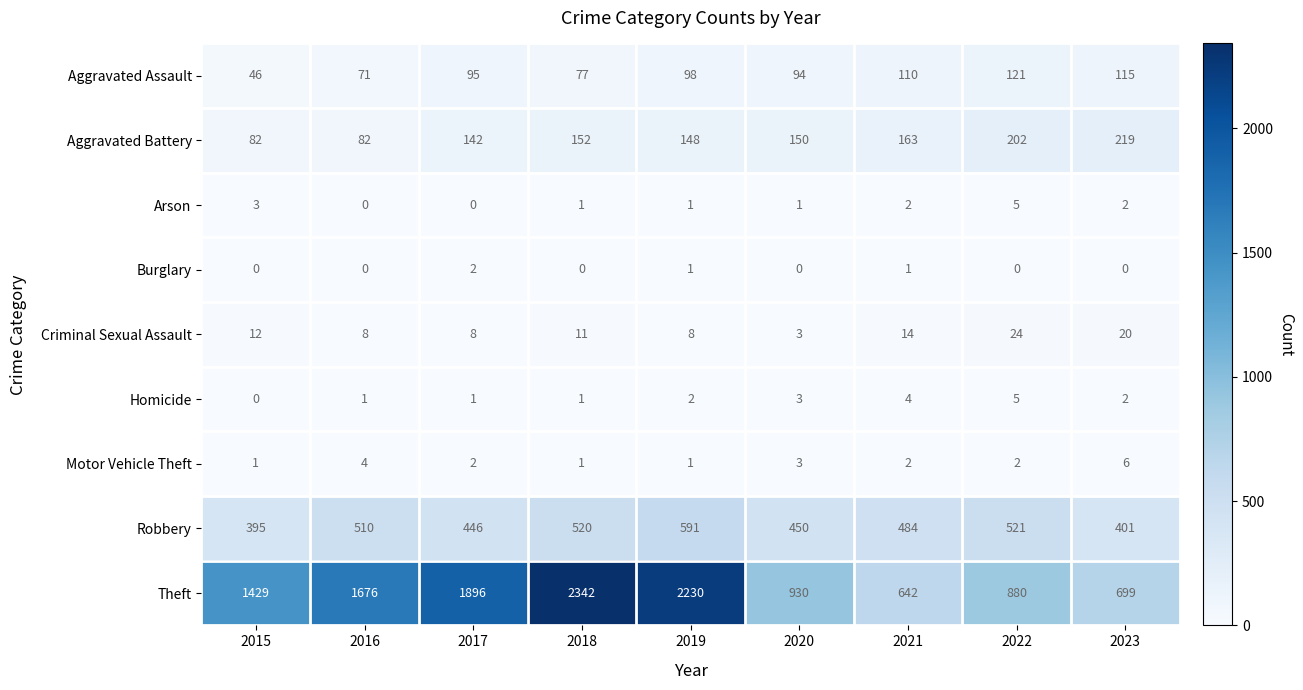

Count the number of data series in this chart.

9